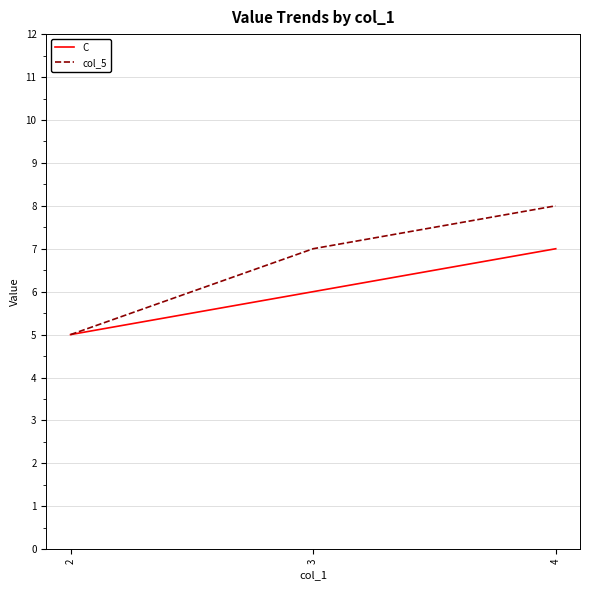

What is the average value of the col_5 series?

7